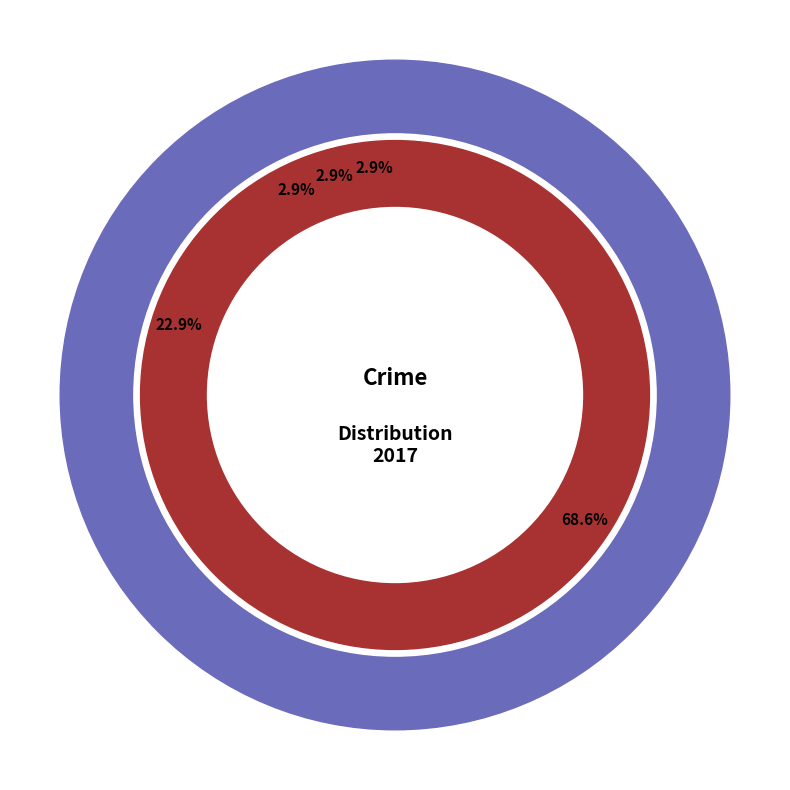

What is the change in value from Aggravated Assault to Theft?

+23